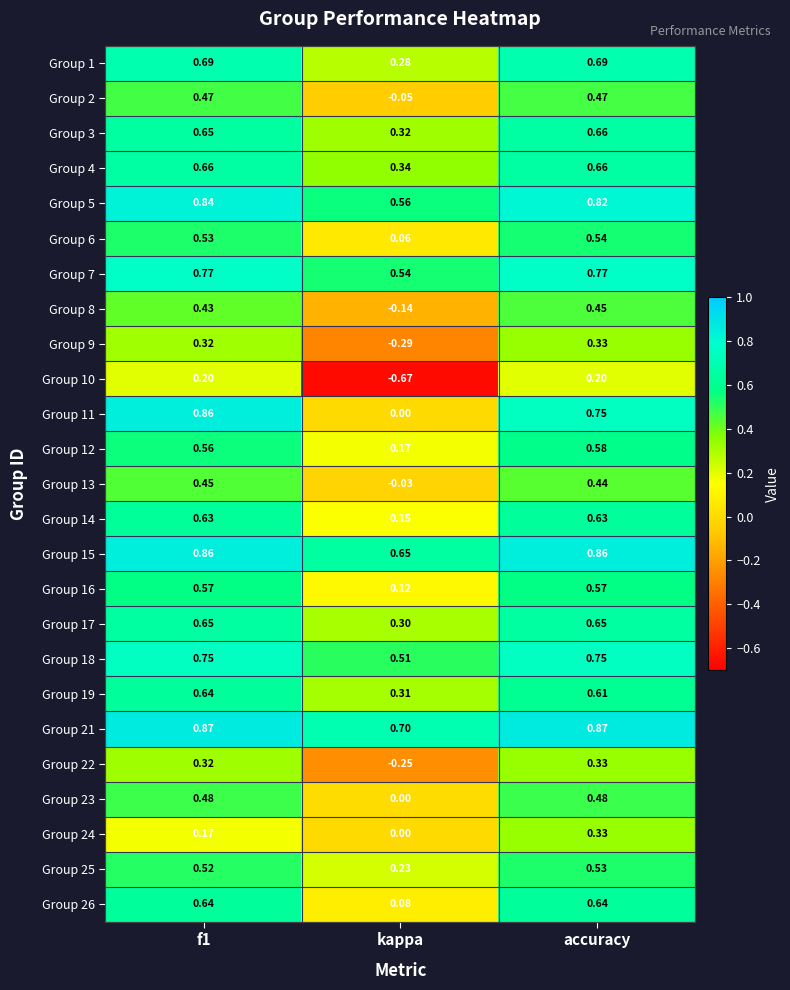

At which label is Group 5 closest to 0?

kappa